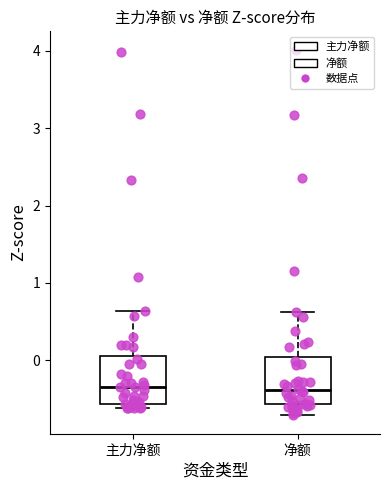

Reading left to right, read every box against the y-axis: the position of its median line, the range the box covers, and the ends of its whiskers. The values are not printed on the chart, so give them approximately, as read against the axis.

主力净额: median -0.3, box -0.6 to 0.1, whiskers -0.6 (just below the box's lower edge) to 0.6
净额: median -0.4, box -0.6 to 0.0, whiskers -0.7 to 0.6